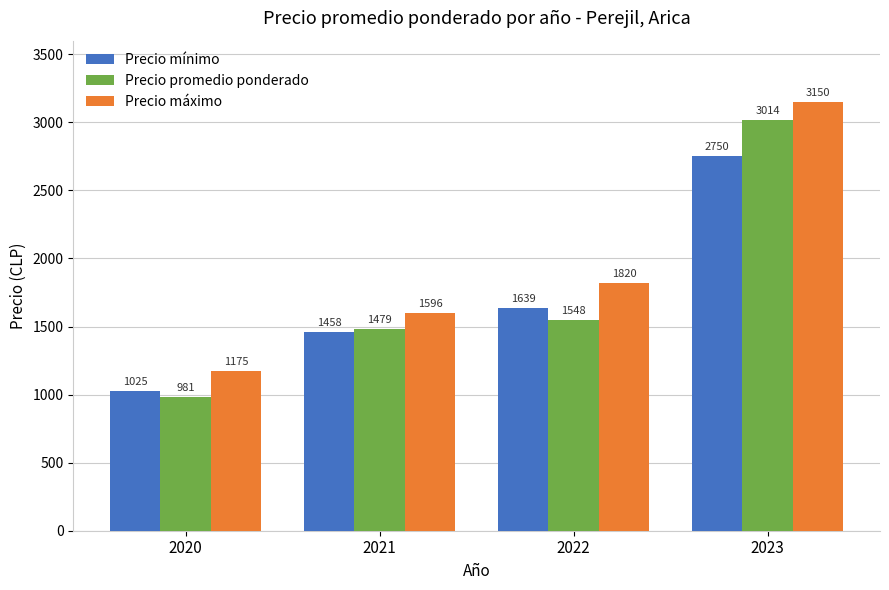

Reading left to right, extract all data points from this chart.

Precio mínimo: 1025	1458	1639	2750
Precio promedio ponderado: 981	1479	1548	3014
Precio máximo: 1175	1596	1820	3150